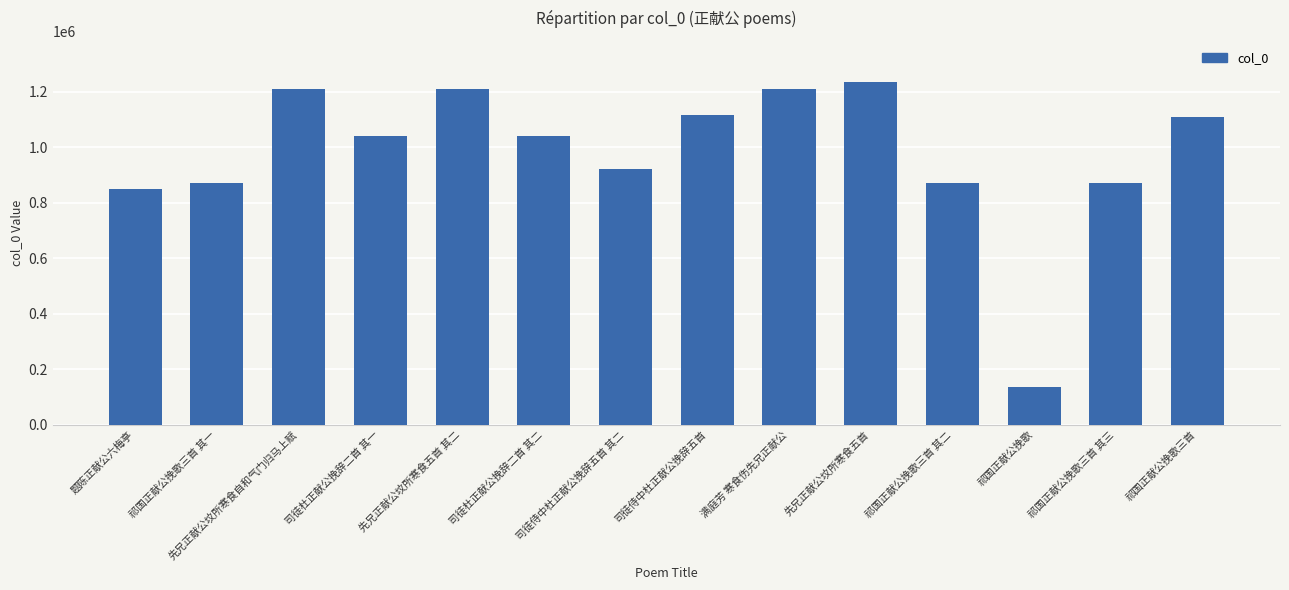

What is the value of the 5th bar from the left?

1208490